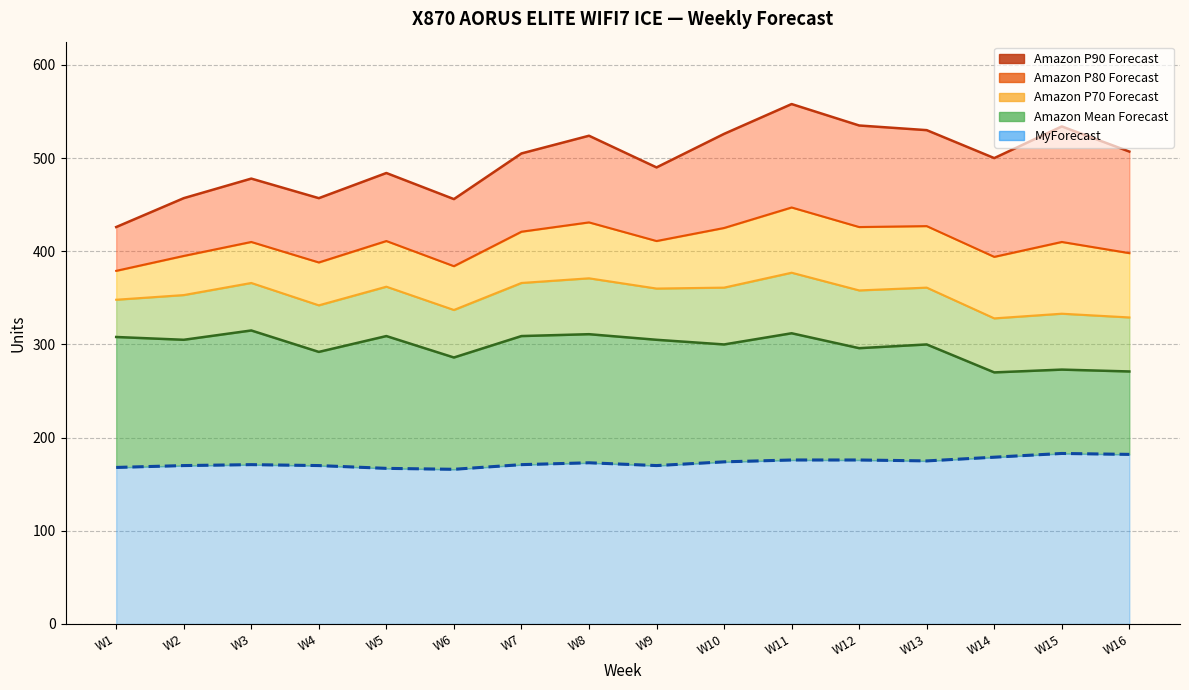

At which label is Amazon Mean Forecast closest to 292?

W4